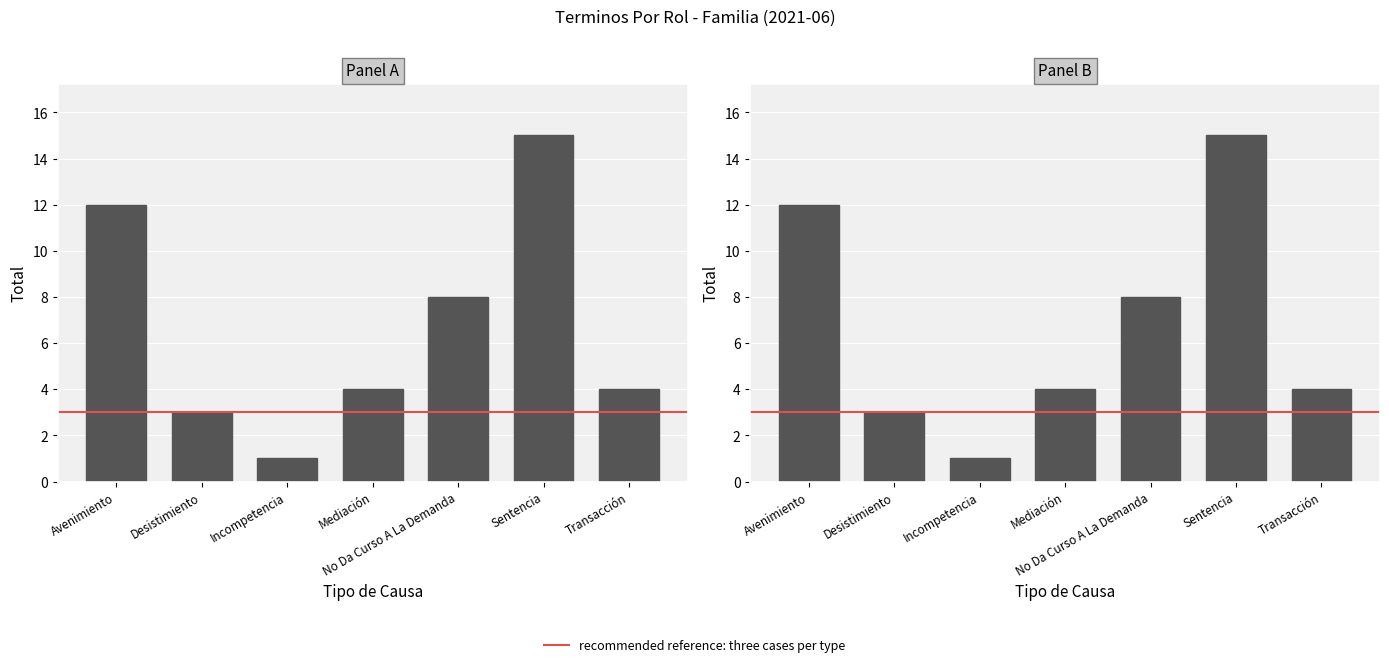

What position from the right is Sentencia?

2